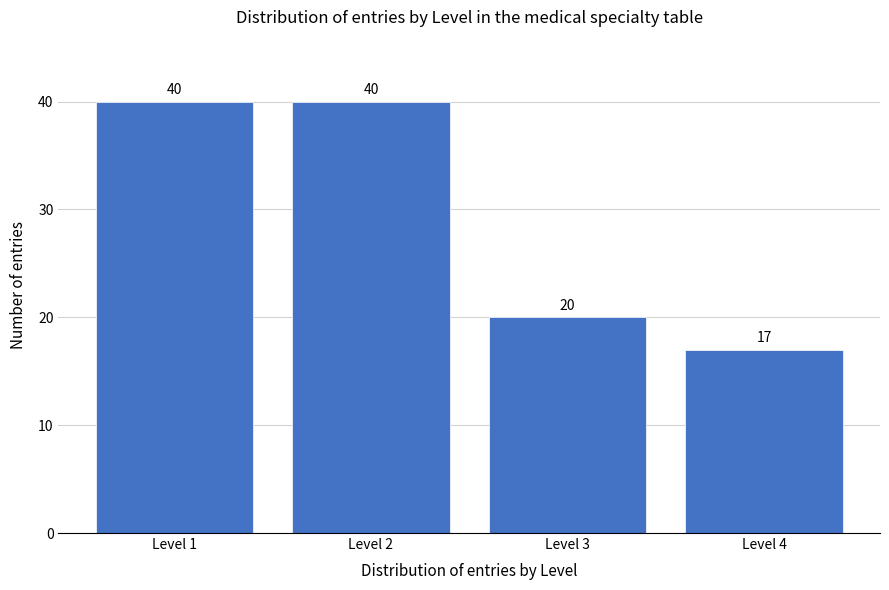

Reading right to left, list all the values displayed in this chart.

17	20	40	40